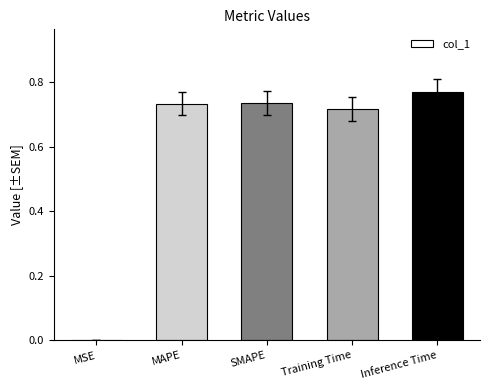

What is the sum of all values?

3.0